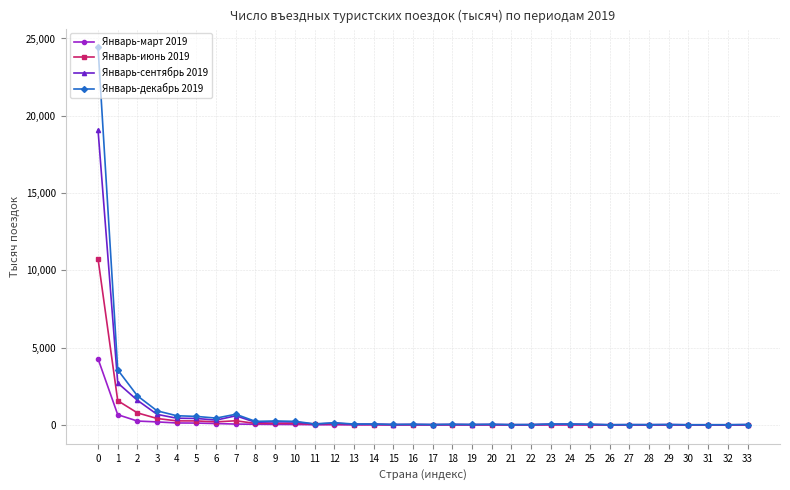

List the series in order of their peak value, highest first.

Январь-декабрь 2019, Январь-сентябрь 2019, Январь-июнь 2019, Январь-март 2019